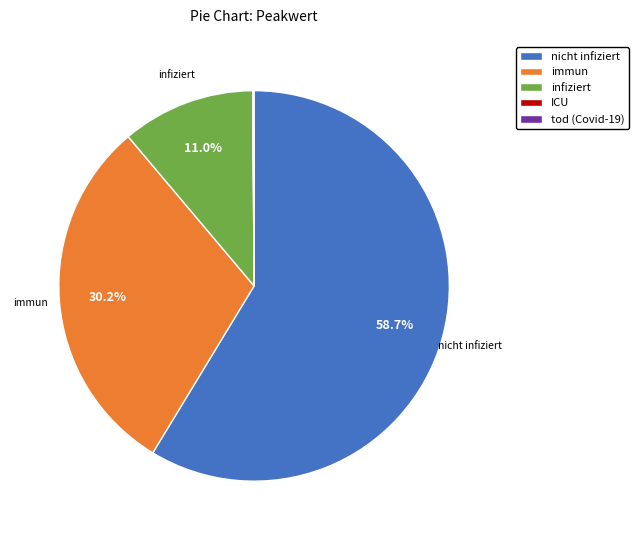

To the nearest percent, what portion does infiziert represent?

11%